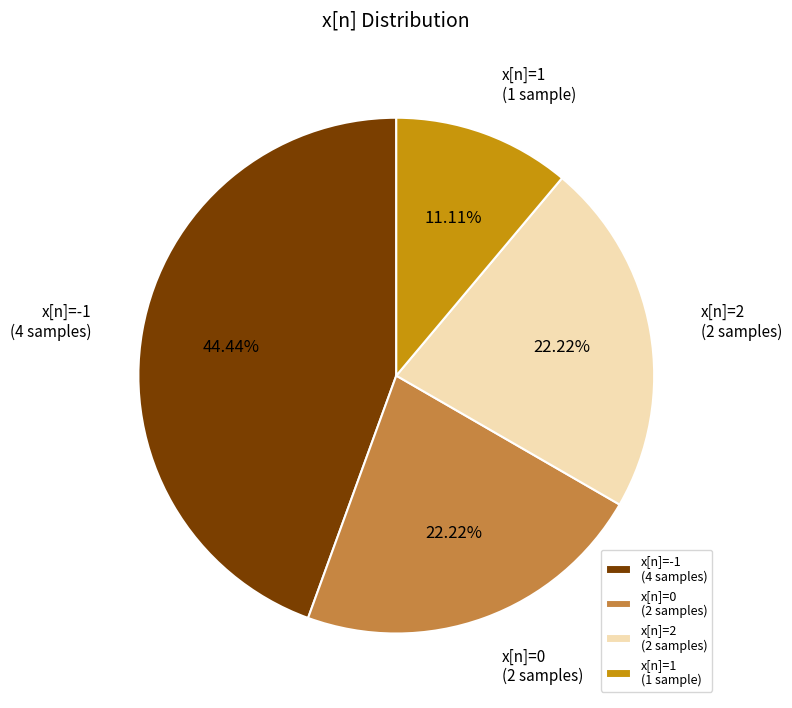

Does x[n]=0 (2 samples) represent more than half of the total?

No